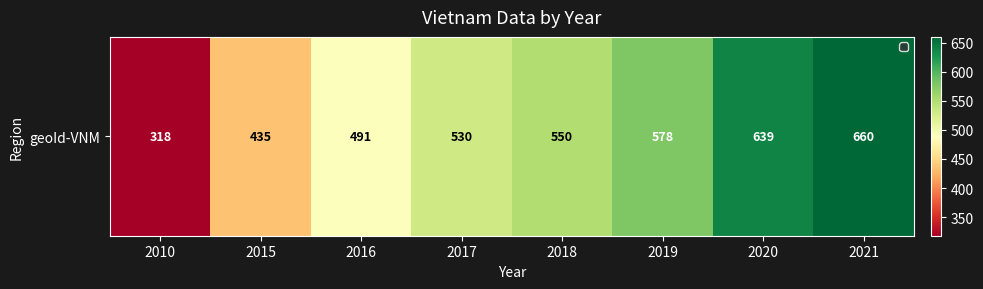

Which category has the highest value across all series?

2021